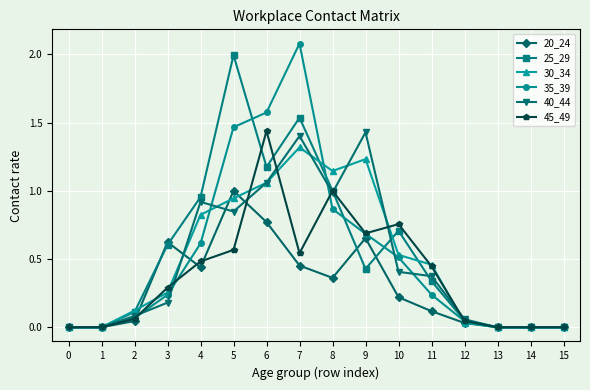

True or false: 45_49 has more than 2 interior local peaks.

True